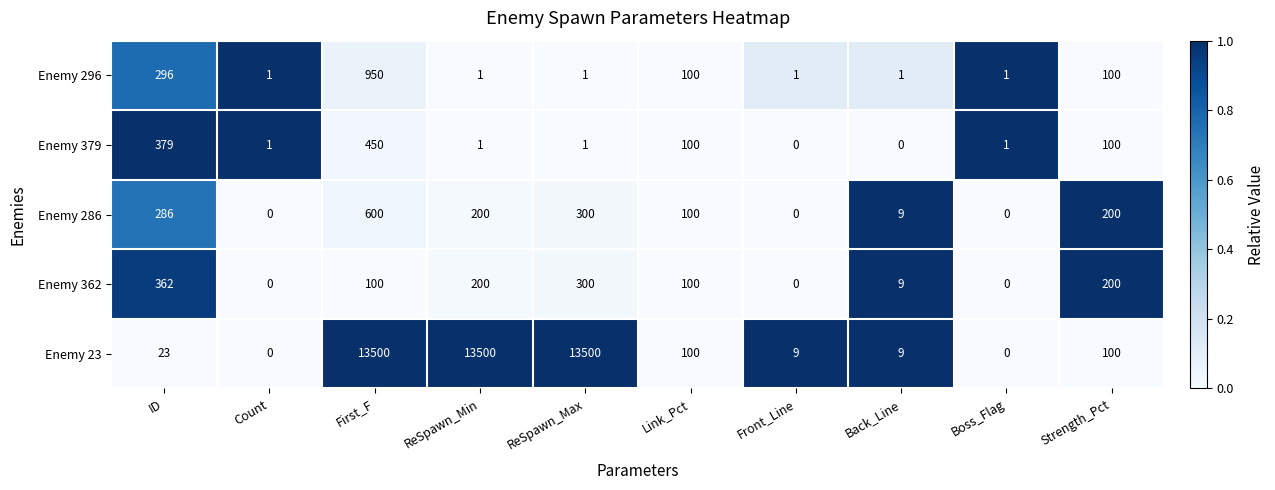

What is the difference between the maximum and minimum values in the Enemy 362 series?

362